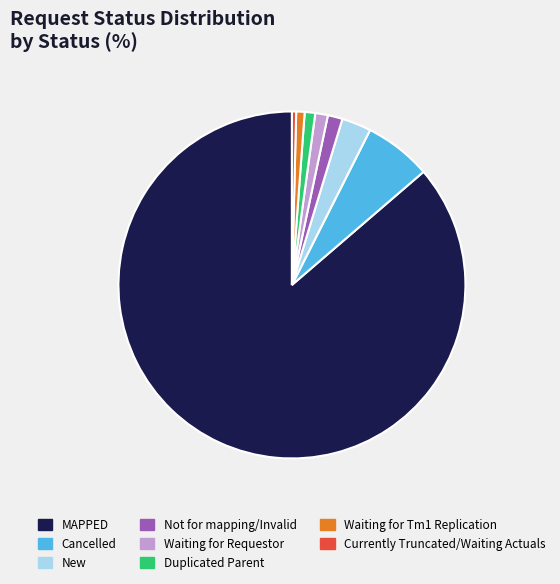

True or false: Duplicated Parent accounts for 1% of the total.

True